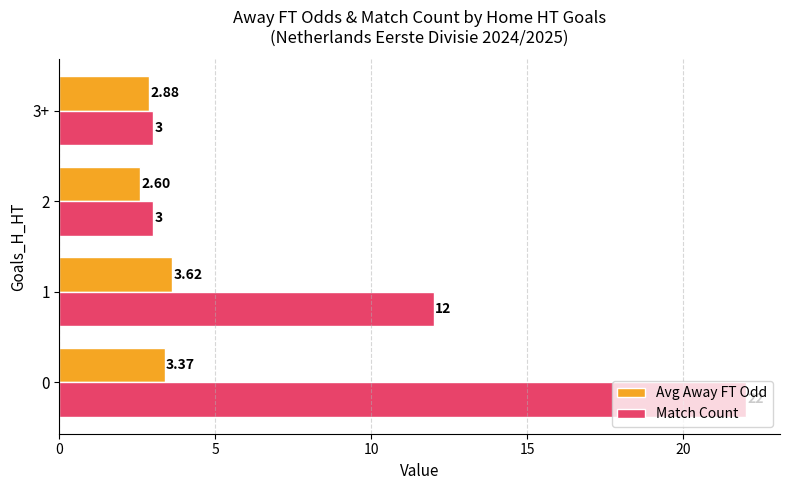

Count the Match Count values in the range 3 to 22.

4